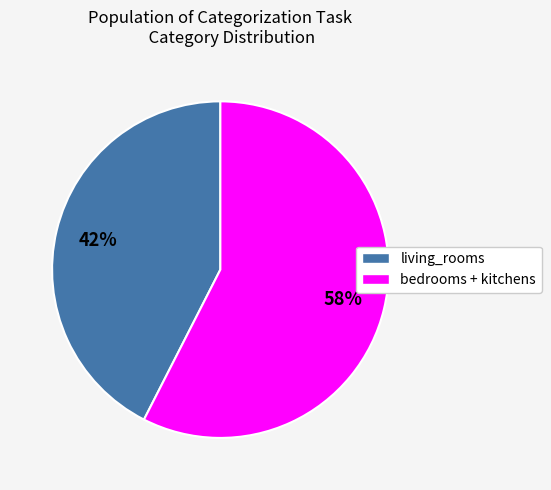

Is there a majority slice in this chart?

Yes